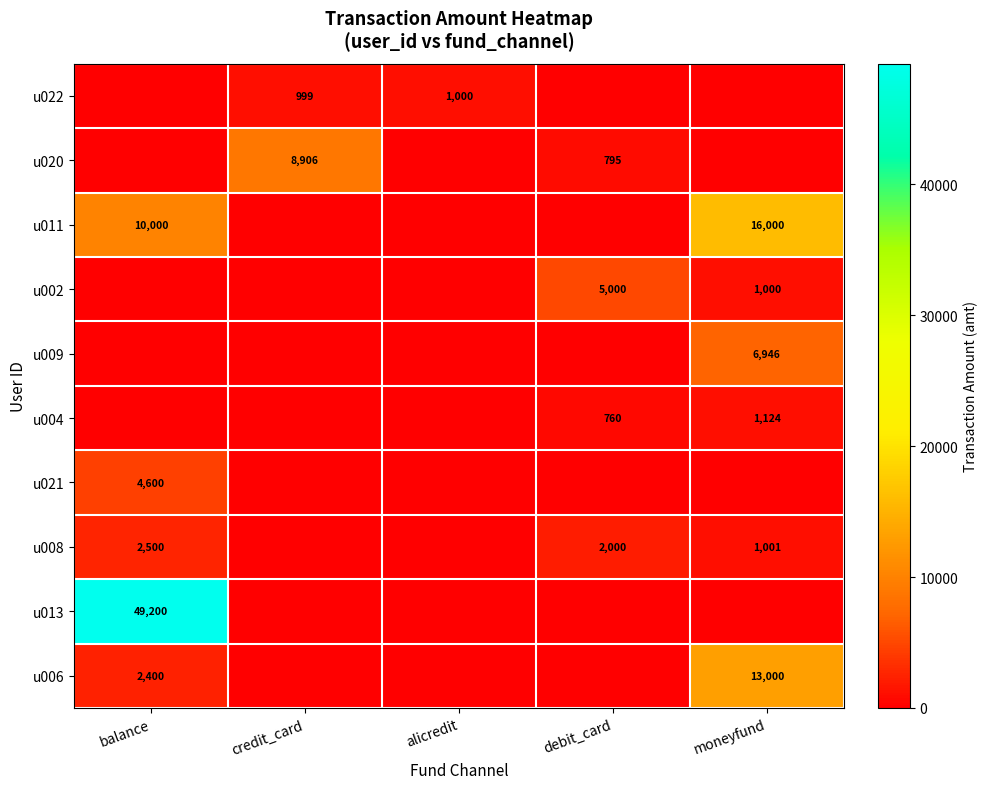

True or false: u011 has a value of 16000 at moneyfund.

True